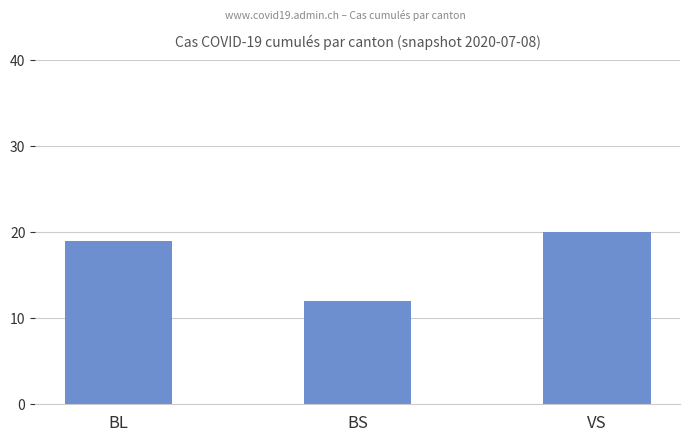

The value at VS is 13. True or false?

False